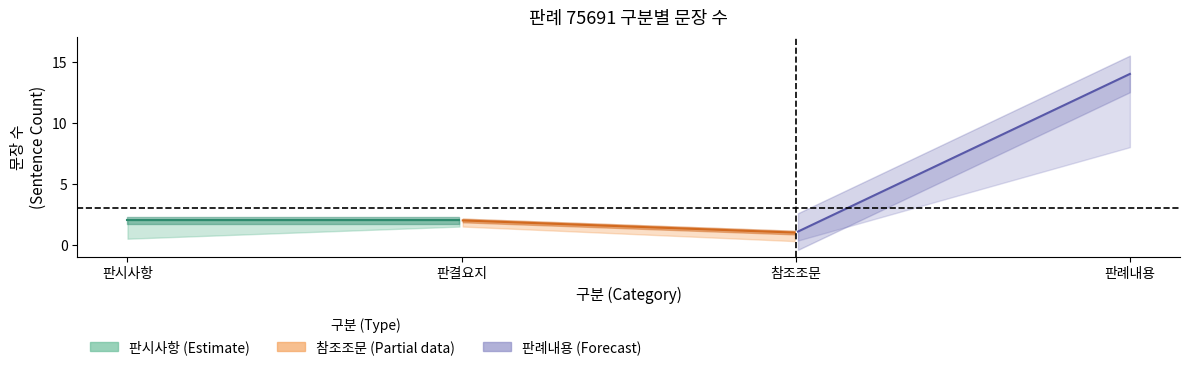

At which label does 구분_counts first exceed 2?

판례내용